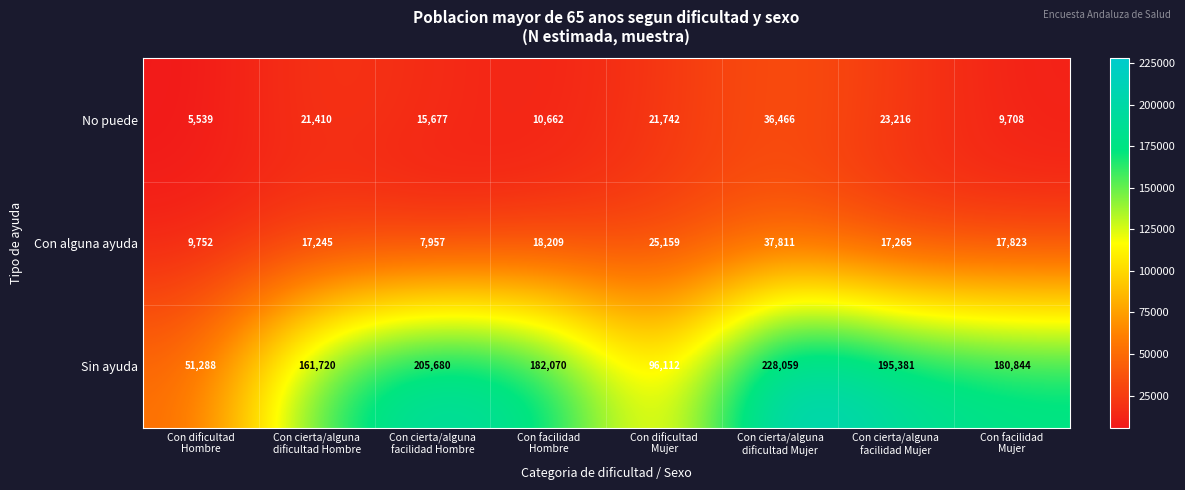

How many distinct data groups are displayed?

3